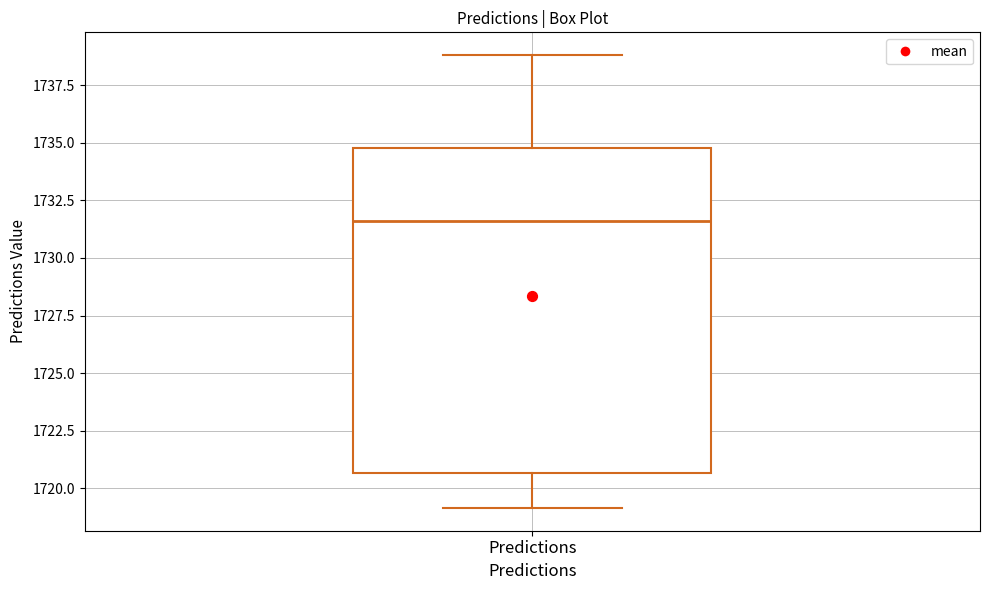

Where does the lower whisker of the box for Predictions end on the y-axis? The values are not printed on the chart, so give them approximately, as read against the axis.

1719.0